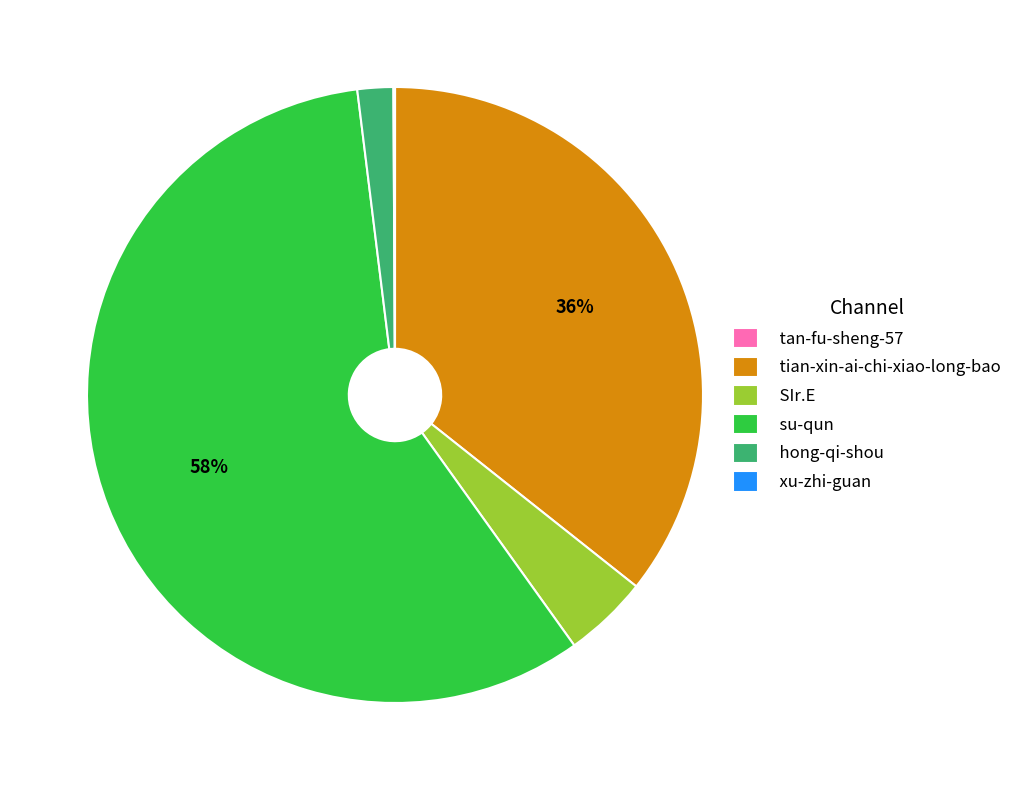

What is the largest slice in the pie chart?

su-qun